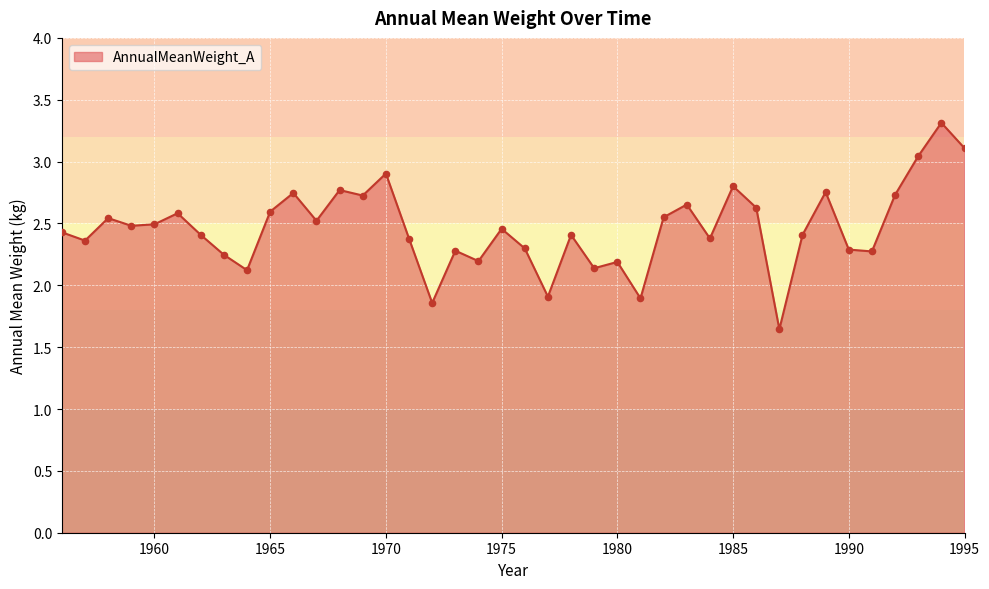

What is the greatest value displayed?

3.3